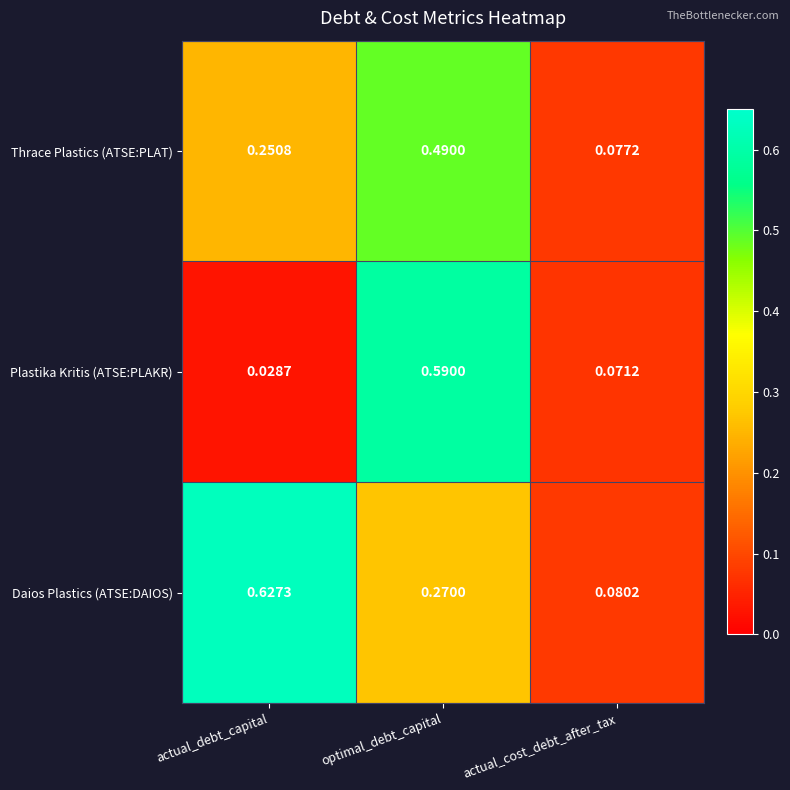

Which series has the largest range (max minus min)?

Plastika Kritis (ATSE:PLAKR)